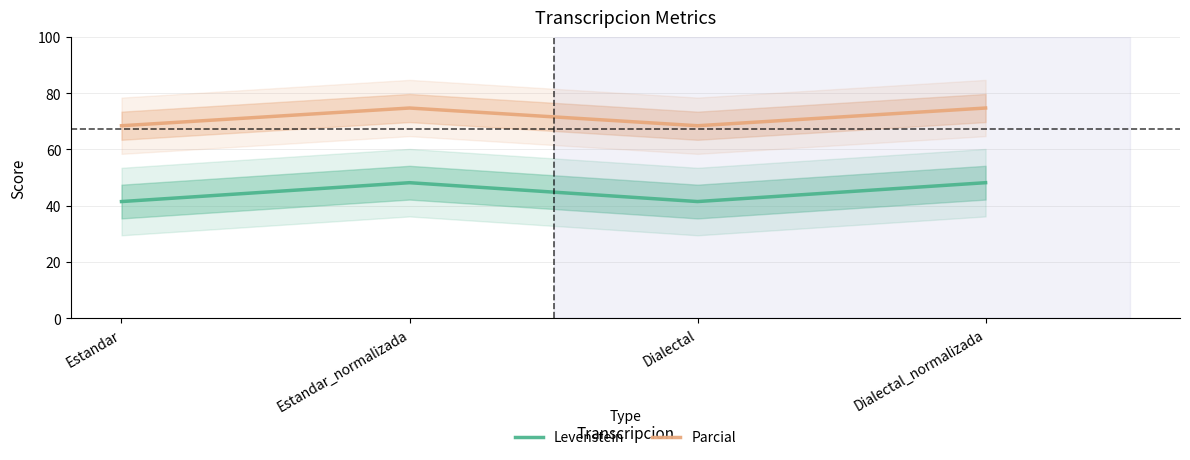

Which series has the largest range (max minus min)?

Levenstein